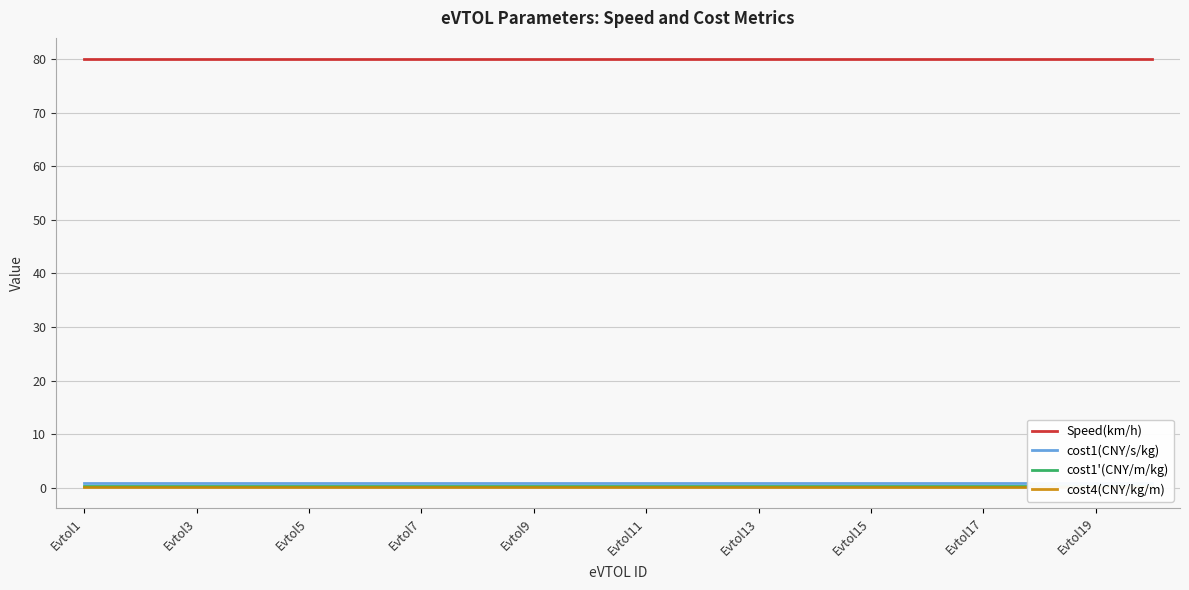

Does the chart display data point markers on the line(s)?

No